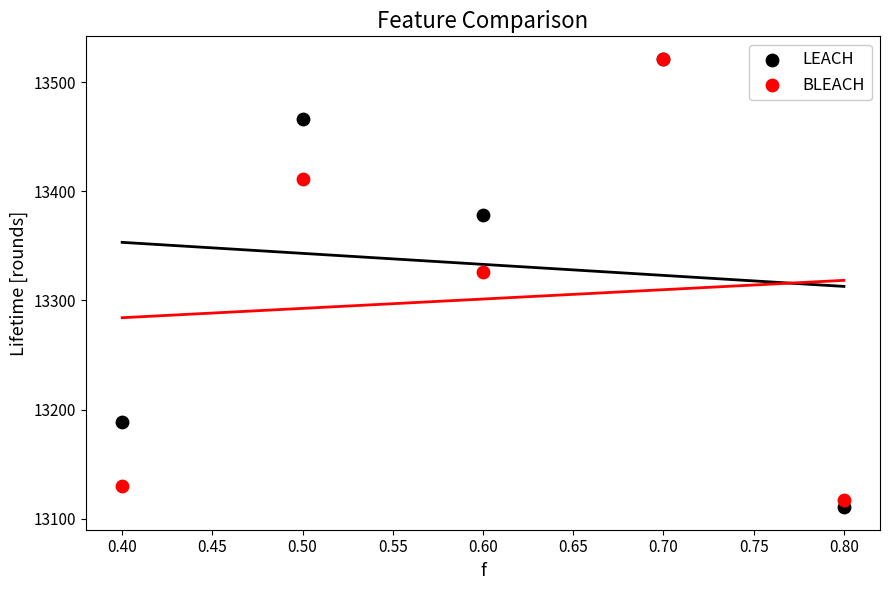

In the LEACH series, what Y value is closest to 13315?

13378.7